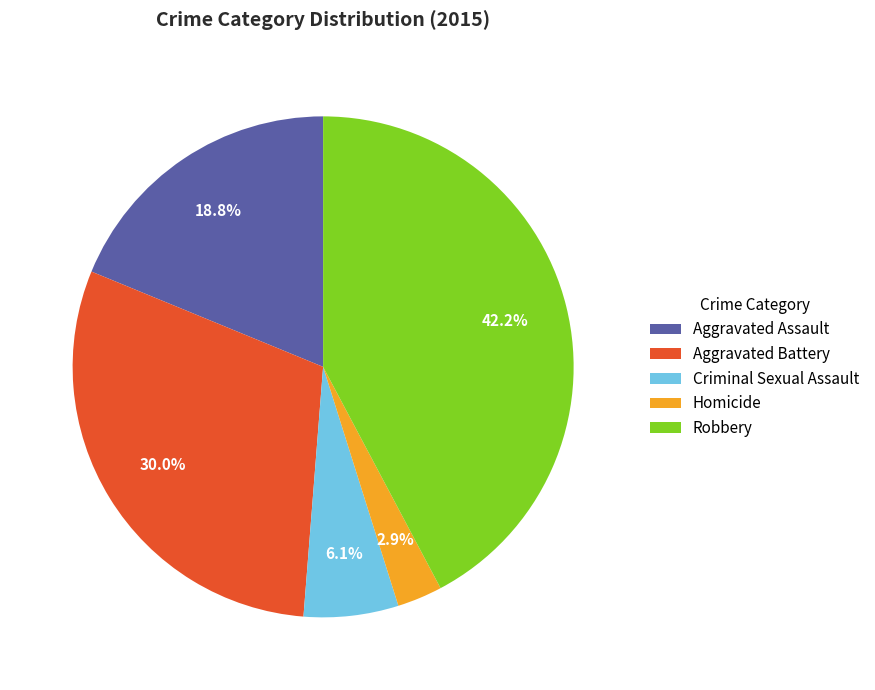

What percentage is NOT represented by Criminal Sexual Assault?

93.9%